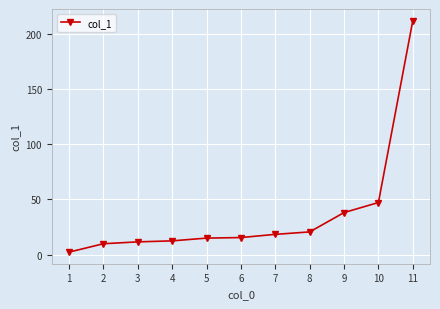

What is the sum of all values?

402.9